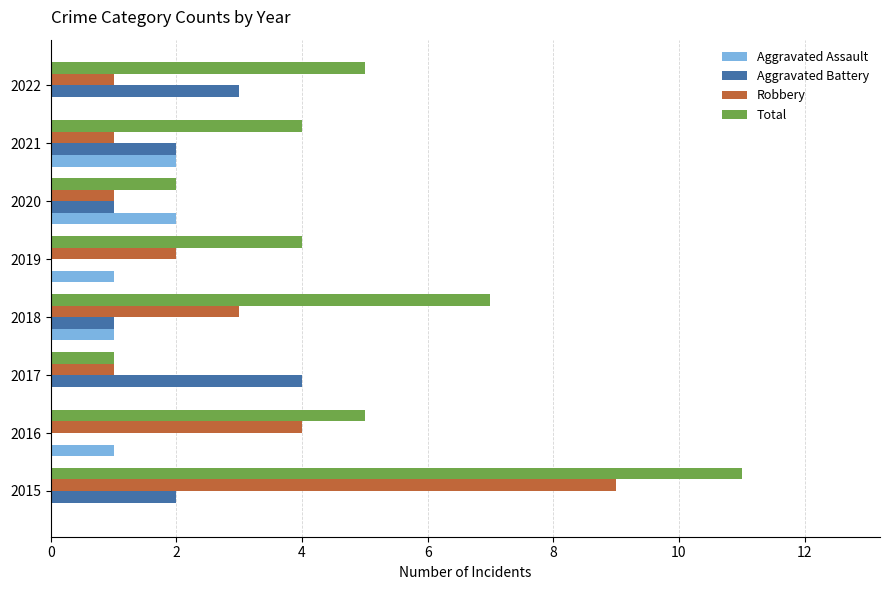

At which category is the sum across all series the highest?

2015